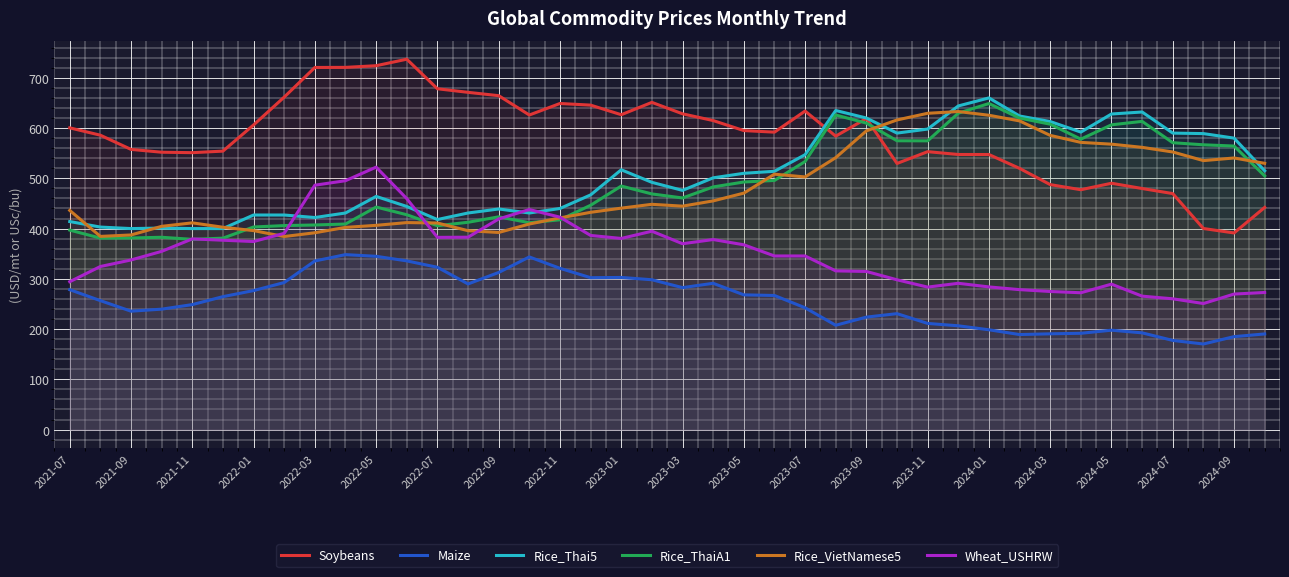

What is the approximate value of Rice_VietNamese5 at 39?

529.8